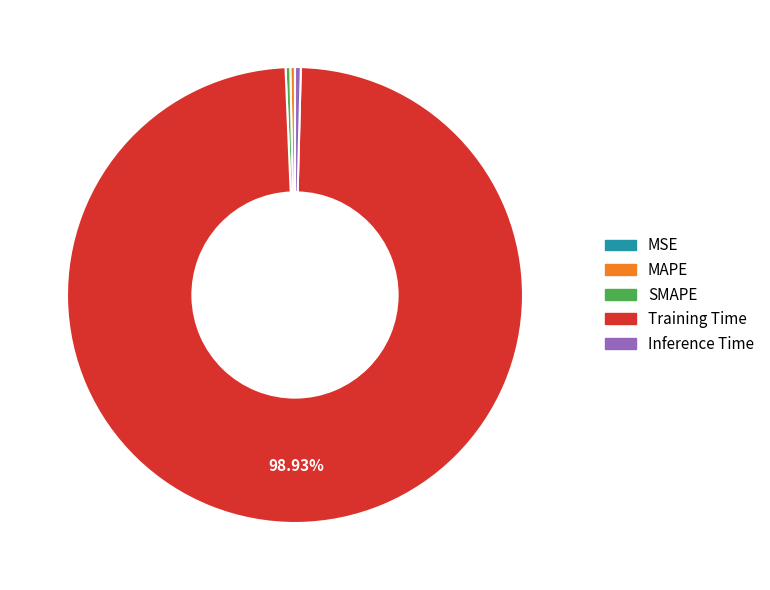

Combined, do MAPE and Training Time account for over 50%?

Yes